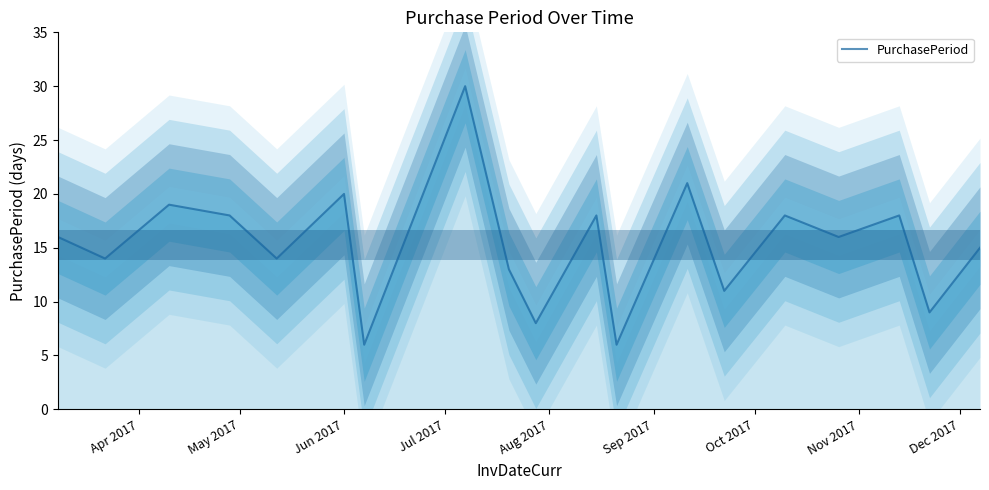

Does the chart display data point markers on the line(s)?

No